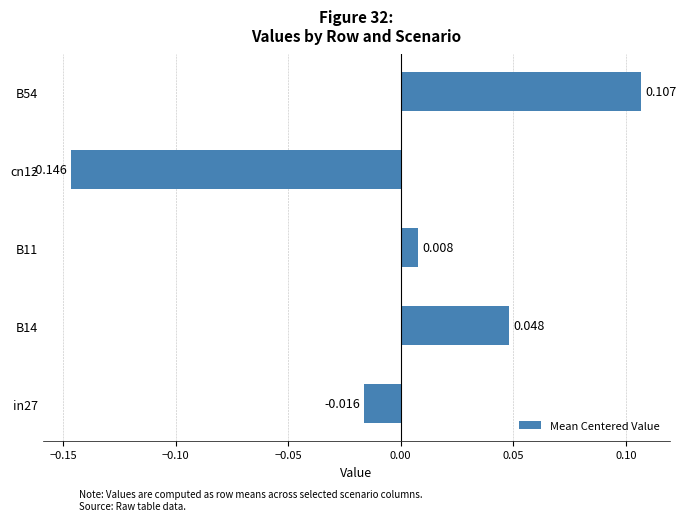

Count the number of data series in this chart.

1